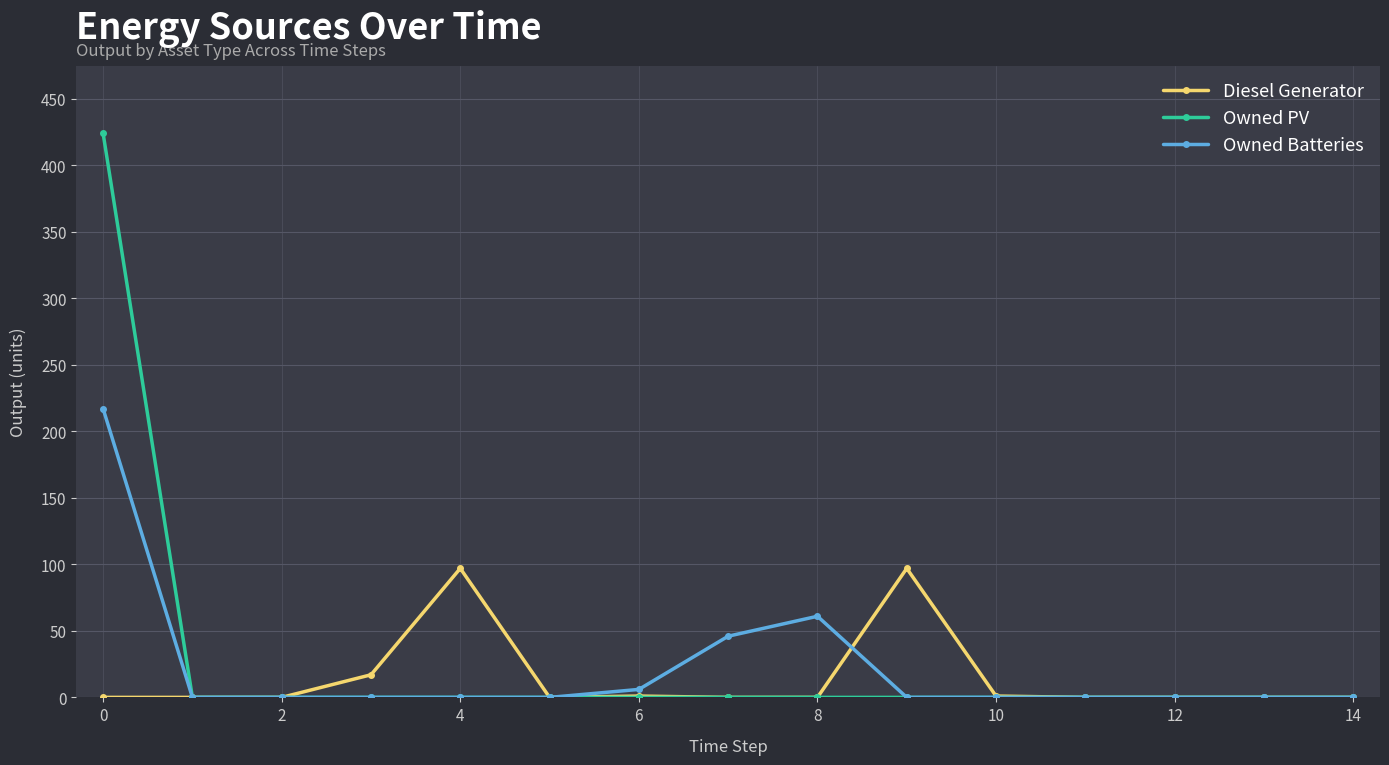

What are all the series names shown in the legend?

Diesel Generator, Owned PV, Owned Batteries